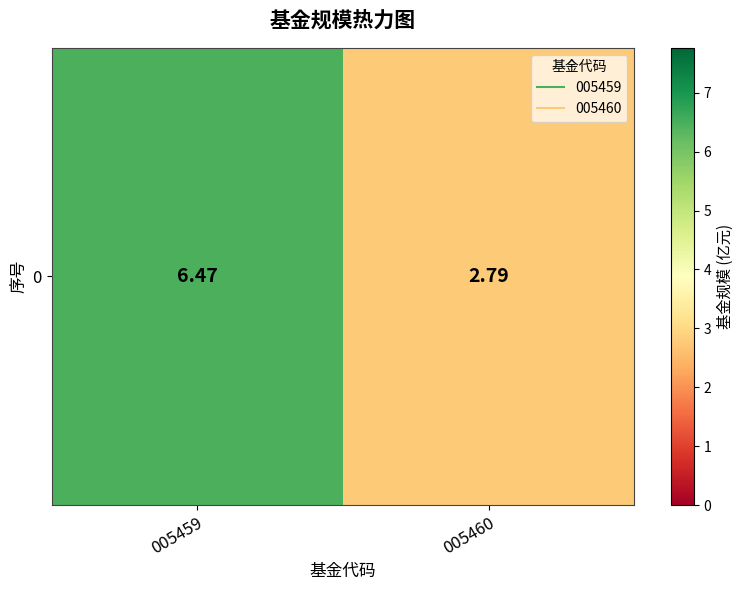

Which label corresponds to the smallest value in the chart?

005460